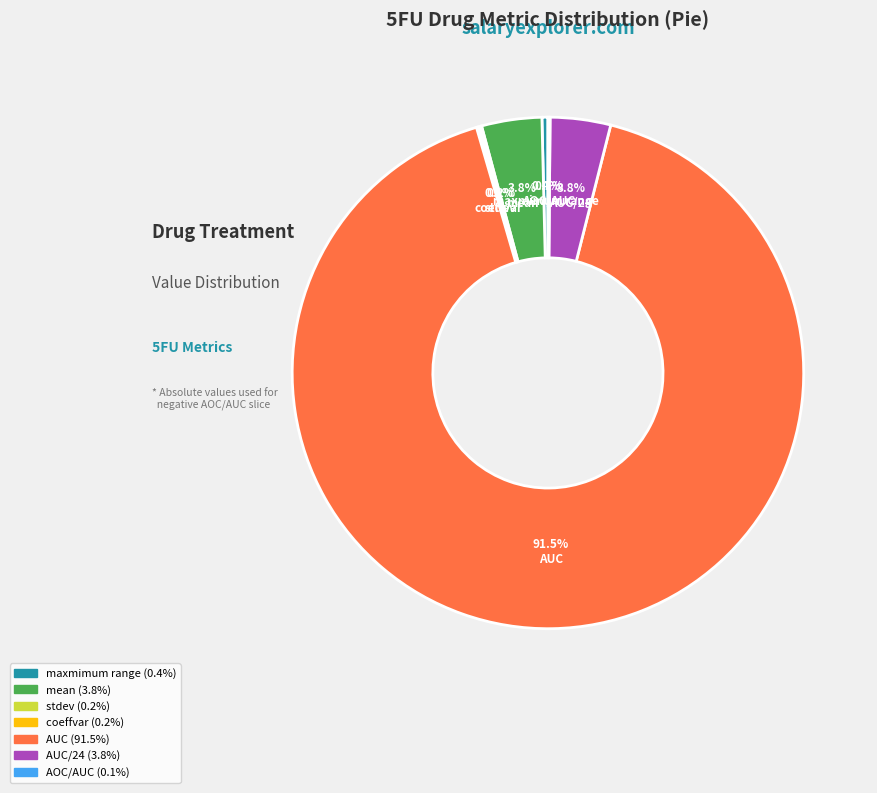

Does mean represent more than half of the total?

No